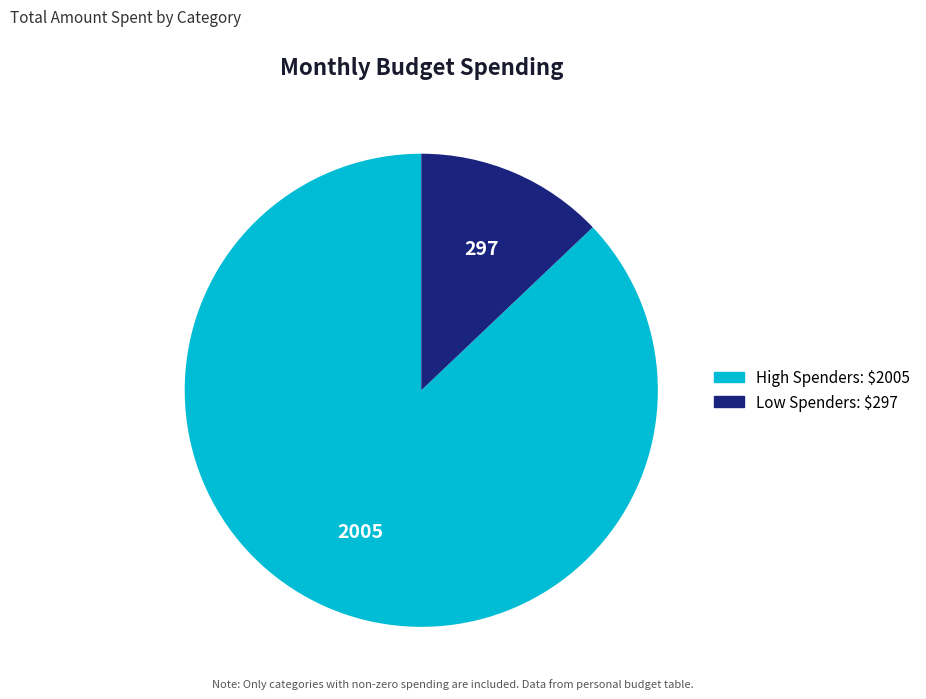

Is there any slice that represents more than half of the pie?

Yes